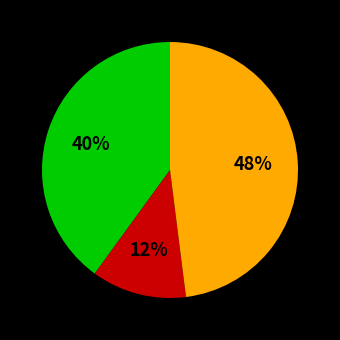

To the nearest percent, what is the average slice percentage?

33%